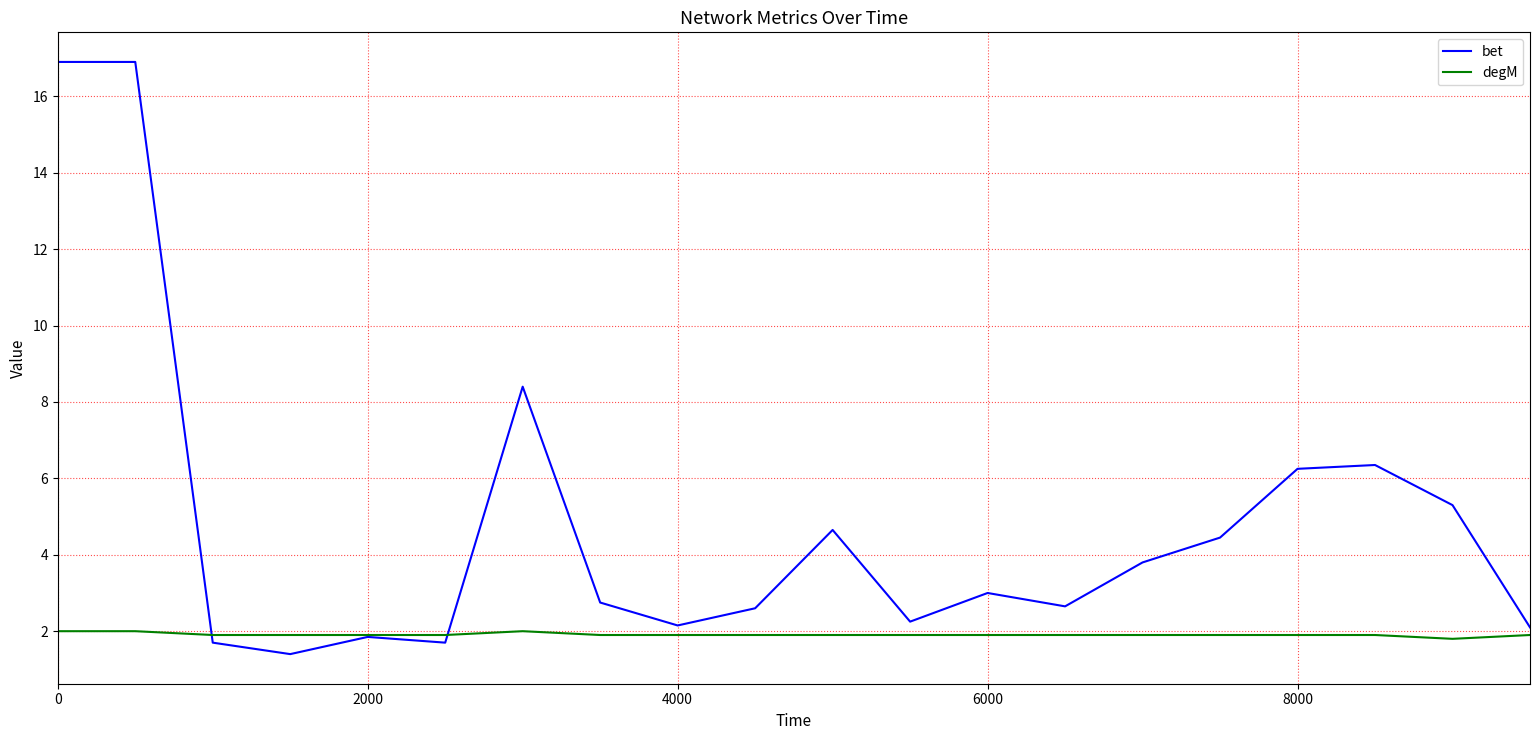

Which series has the largest total across all categories?

bet